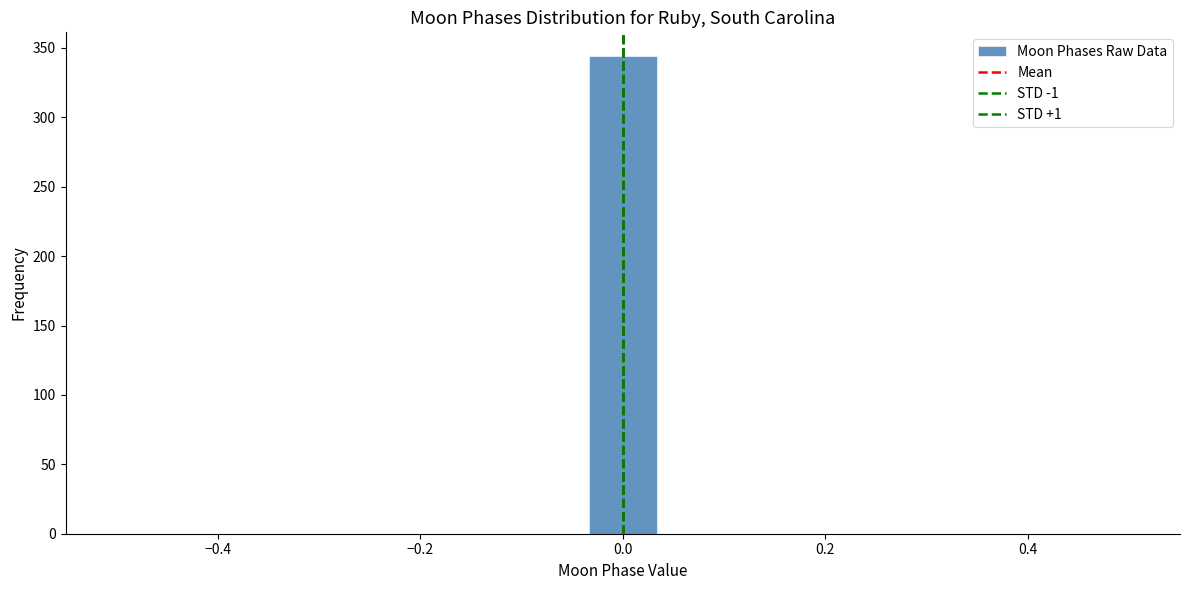

Around what value on the x-axis is the tallest bar? Give the approximate position of its centre, as read against the axis.

0.00